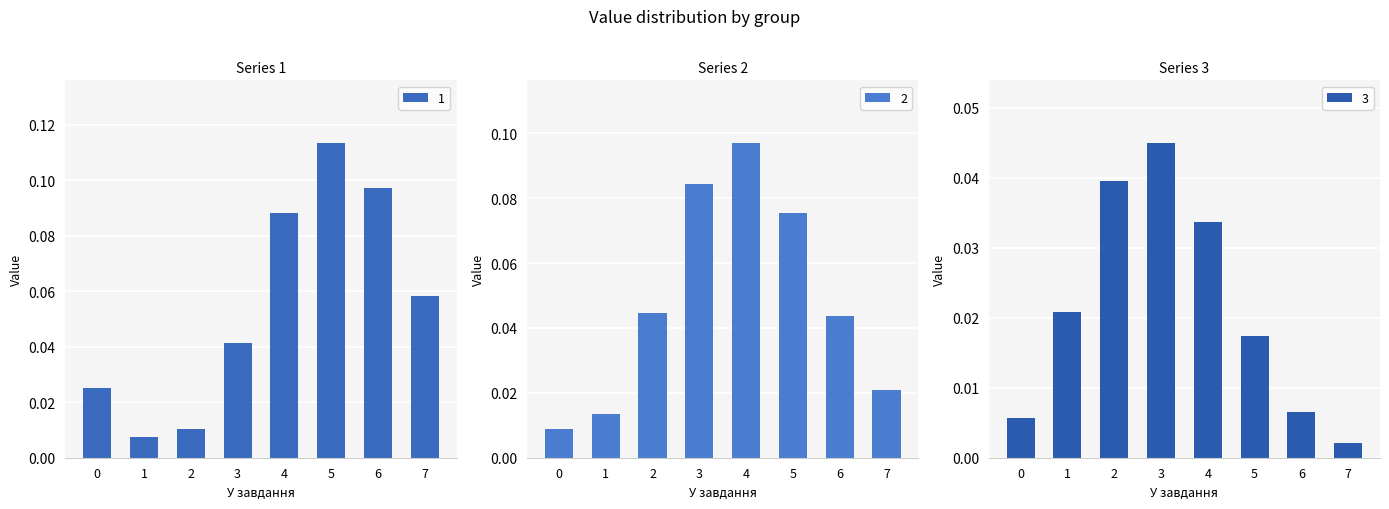

Rank the series by their maximum value, from highest to lowest.

1, 2, 3